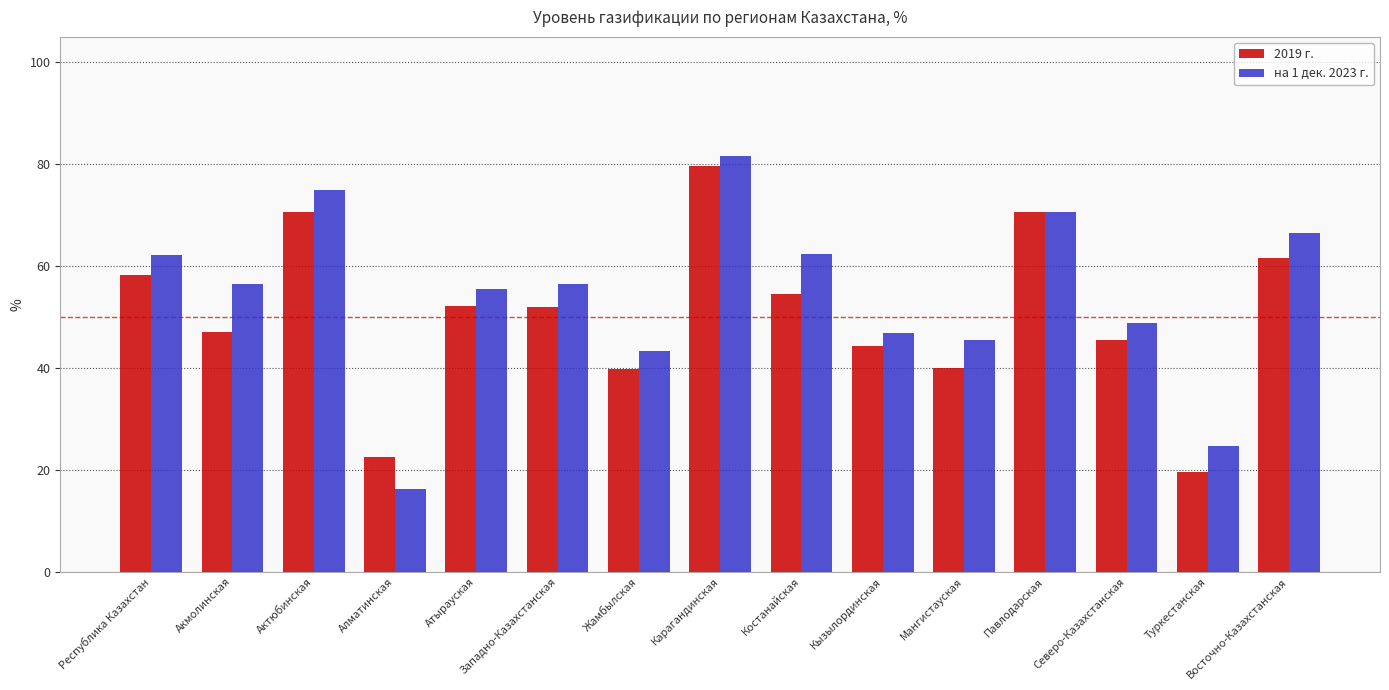

What is the smallest value displayed?

16.2